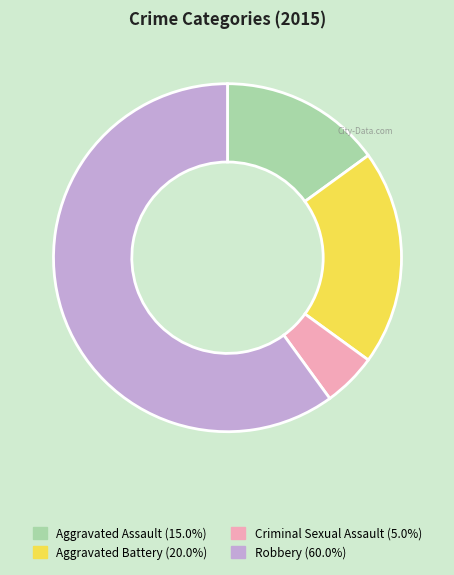

Does Robbery account for over 50% of the chart?

Yes